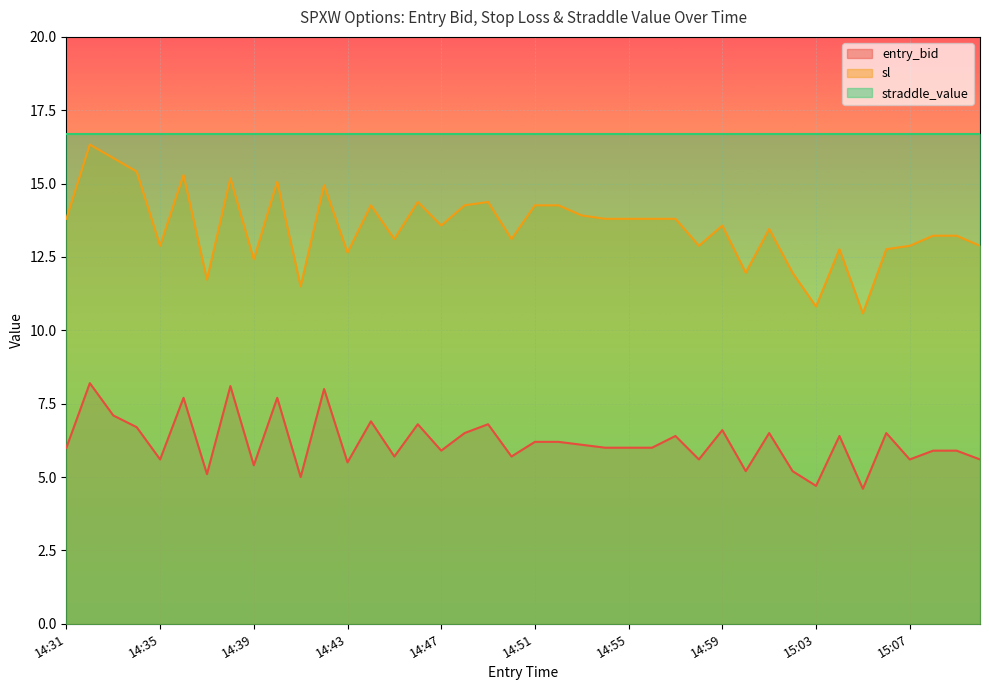

Where is entry_bid nearest to the value 6?

14:31